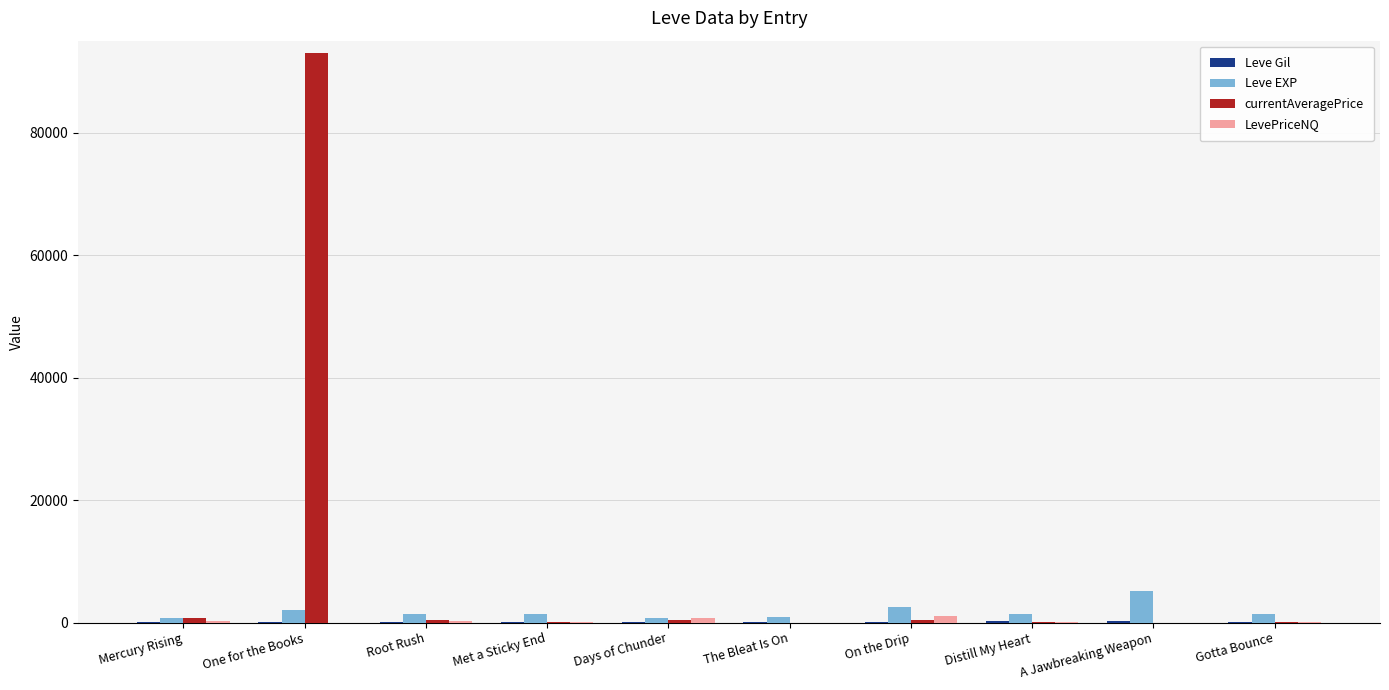

How many data points in currentAveragePrice are above 344?

5